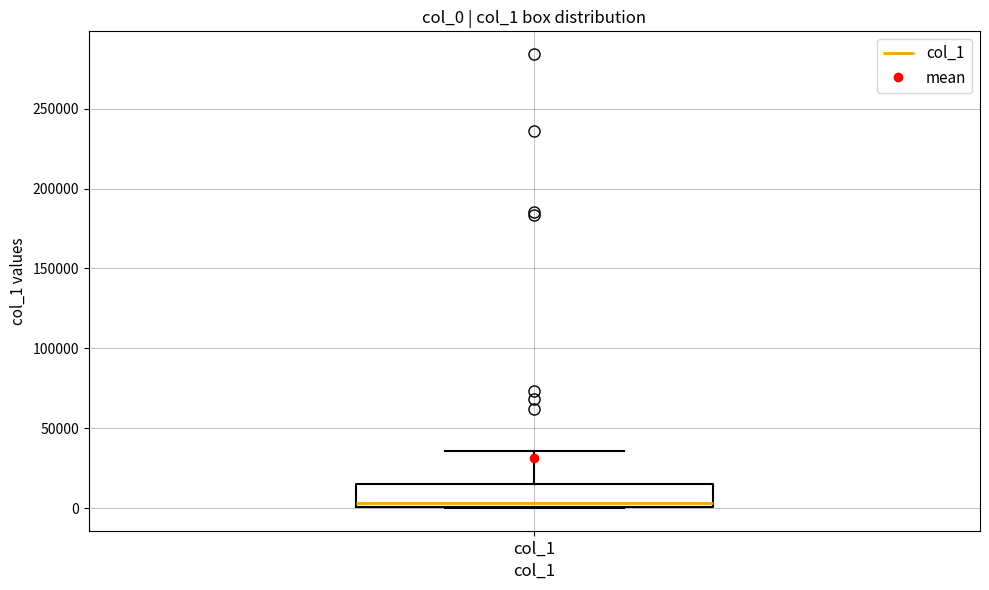

Transcribe this box plot: give where the median line is, the range the box spans, and where the two whiskers end, as read against the y-axis. The values are not printed on the chart, so give them approximately, as read against the axis.

median 5000, box 0 to 15000, whiskers 0 to 35000